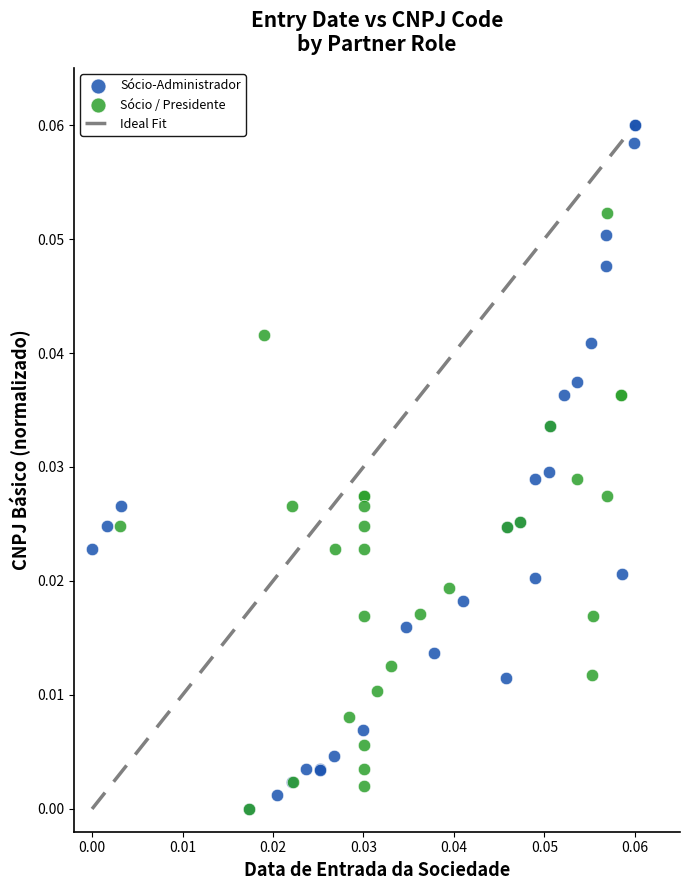

Which series contains the highest Y value?

Sócio-Administrador